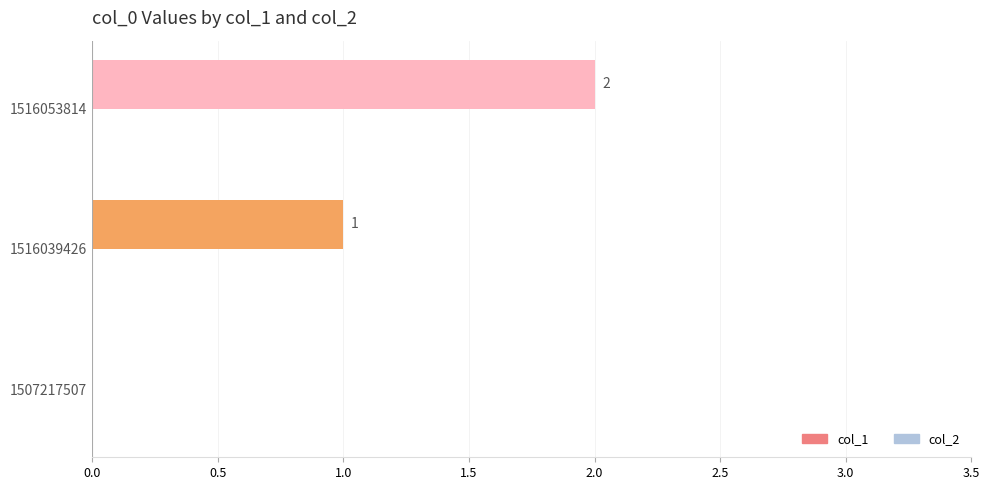

What is the sum of all values?

3